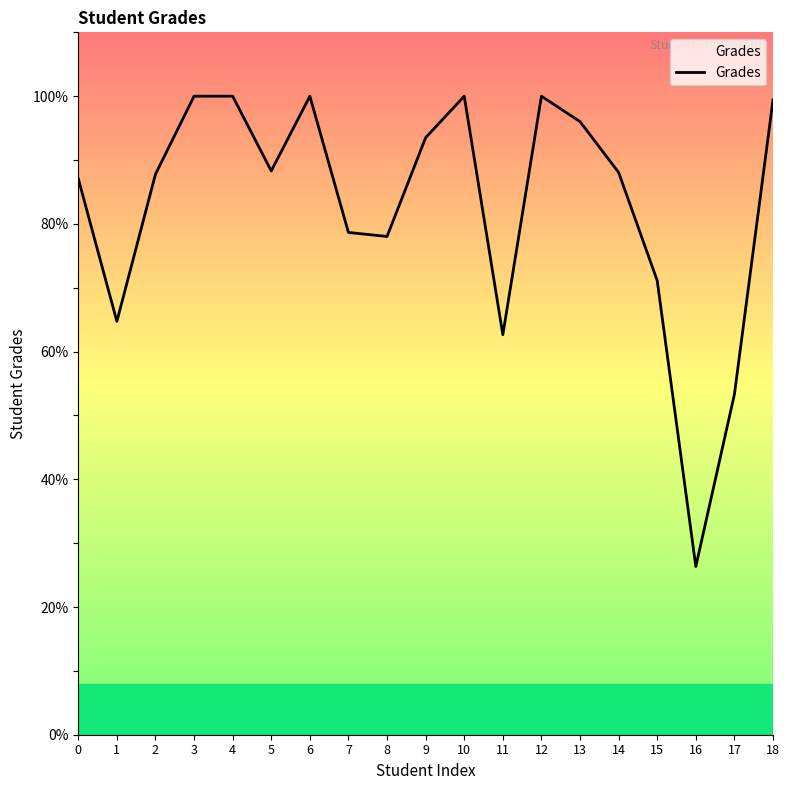

Where is the data nearest to the value 63?

11